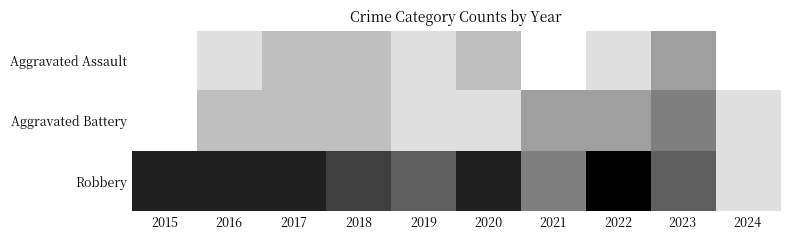

Reading left to right, transcribe all the data shown in this chart.

Aggravated Assault: 2015=0	2016=1	2017=2	2018=2	2019=1	2020=2	2021=0	2022=1	2023=3	2024=0
Aggravated Battery: 2015=0	2016=2	2017=2	2018=2	2019=1	2020=1	2021=3	2022=3	2023=4	2024=1
Robbery: 2015=7	2016=7	2017=7	2018=6	2019=5	2020=7	2021=4	2022=8	2023=5	2024=1